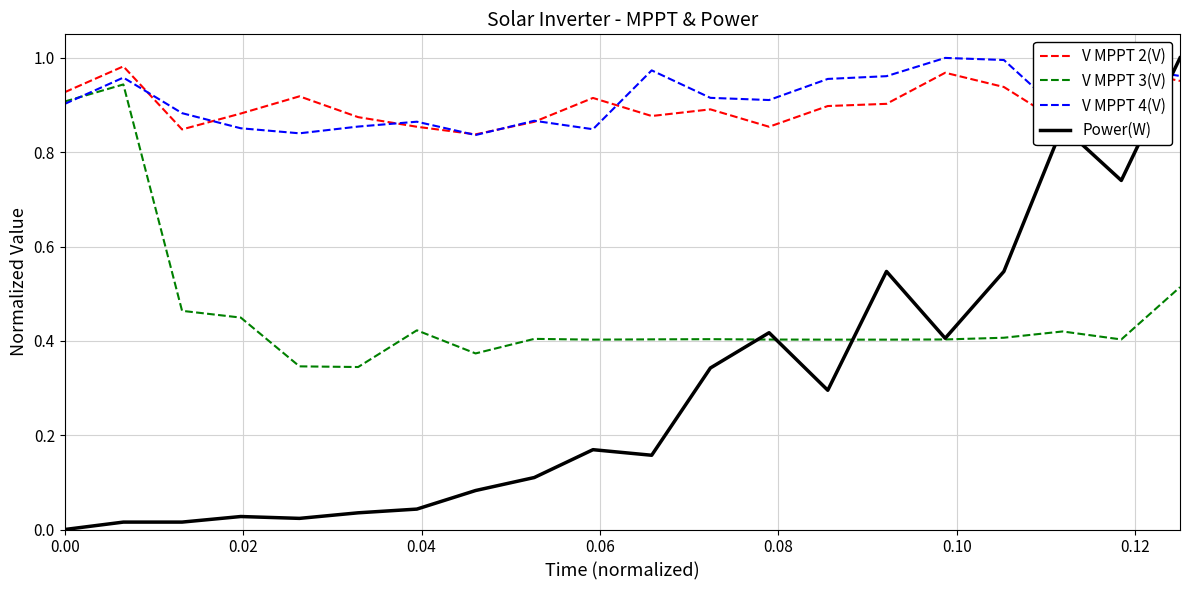

Which series ends up on top after the final intersection of Power(W) and V MPPT 4(V)?

Power(W)